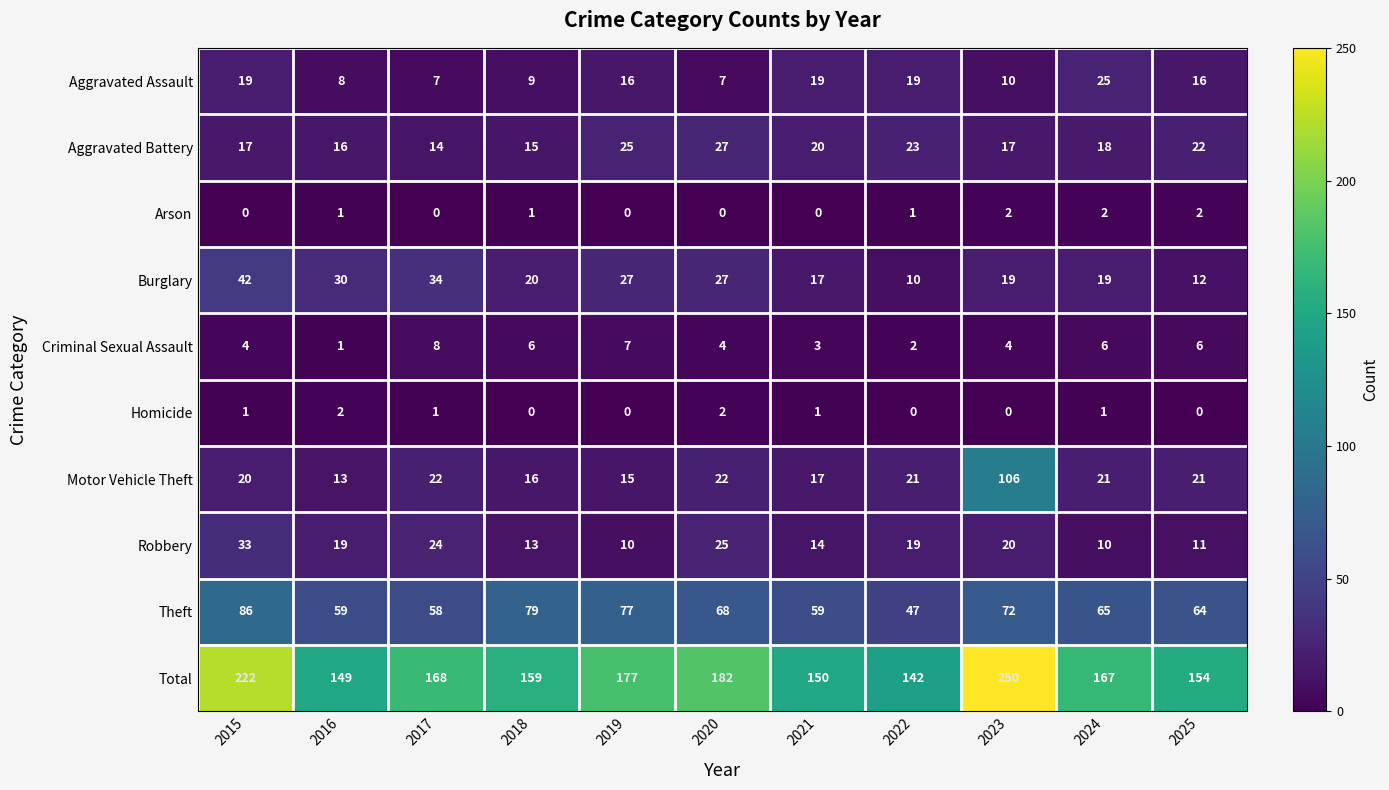

Between 2016 and 2023, which series saw the biggest shift?

Total